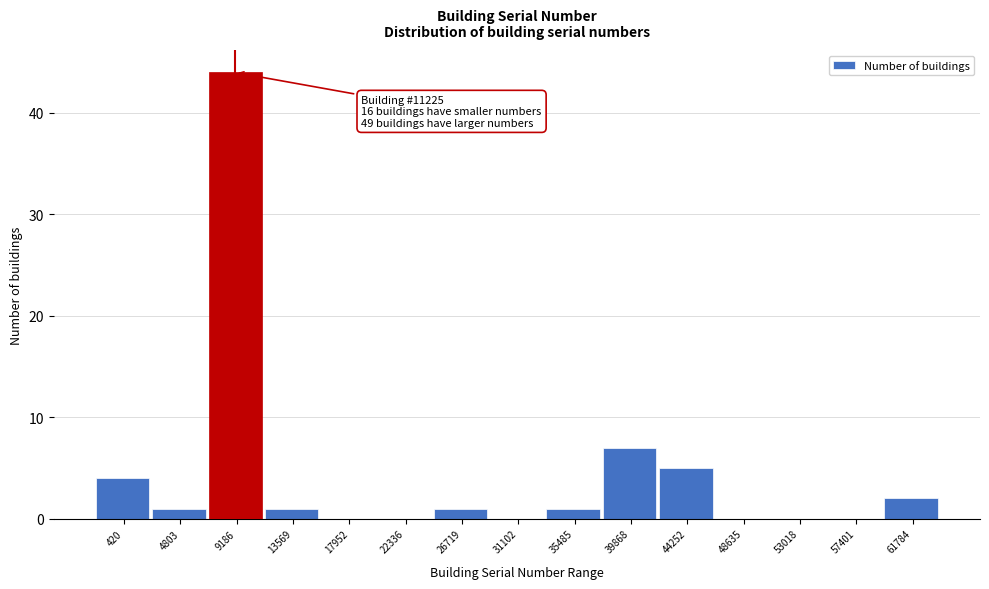

Reading left to right, extract all data points from this chart.

420=4	4803=1	9186=44	13569=1	17952=0	22336=0	26719=1	31102=0	35485=1	39868=7	44252=5	48635=0	53018=0	57401=0	61784=2